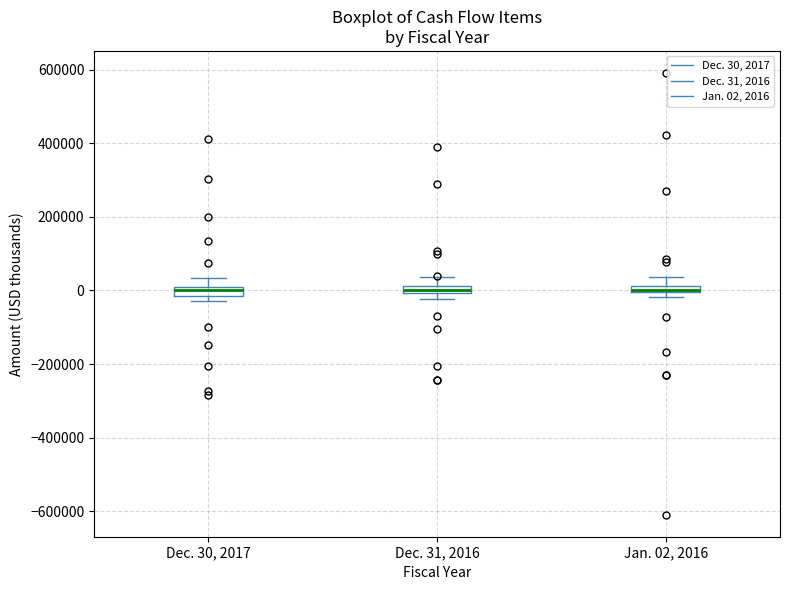

Where is the upper edge of the box for Dec. 30, 2017 on the y-axis? The values are not printed on the chart, so give them approximately, as read against the axis.

0